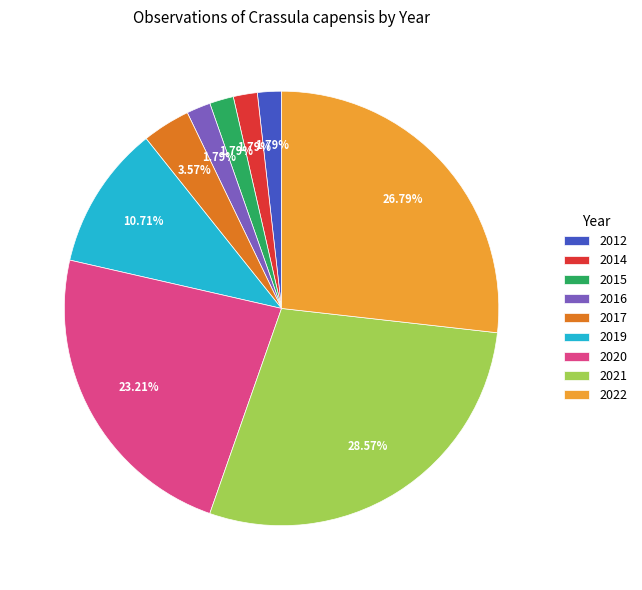

To the nearest percent, what is the combined percentage of 2021 and 2015?

30%